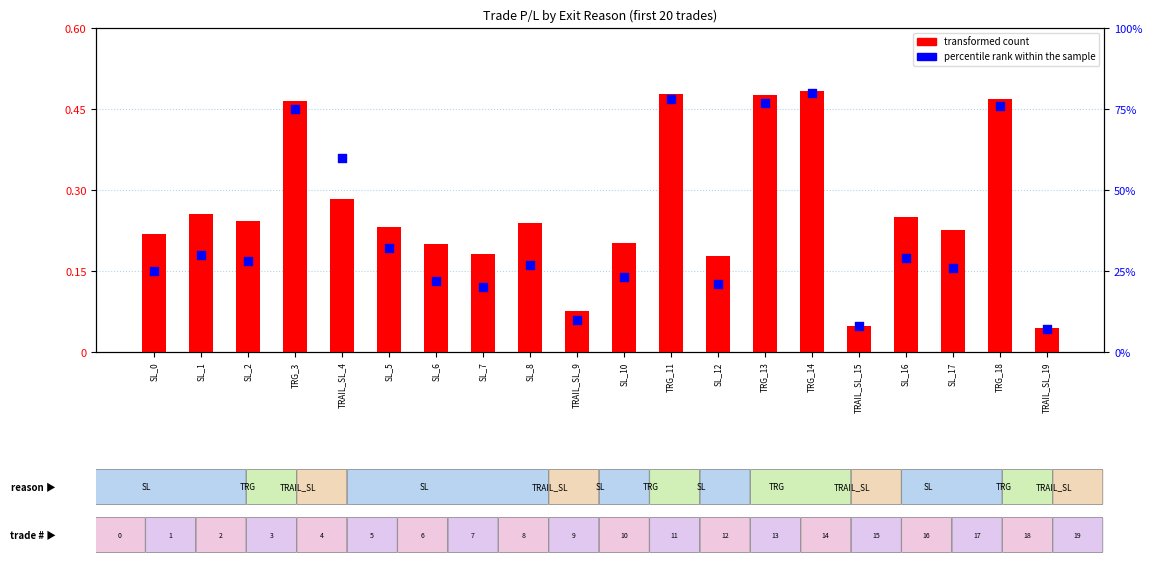

What are all the series names shown in the legend?

transformed count, percentile rank within the sample